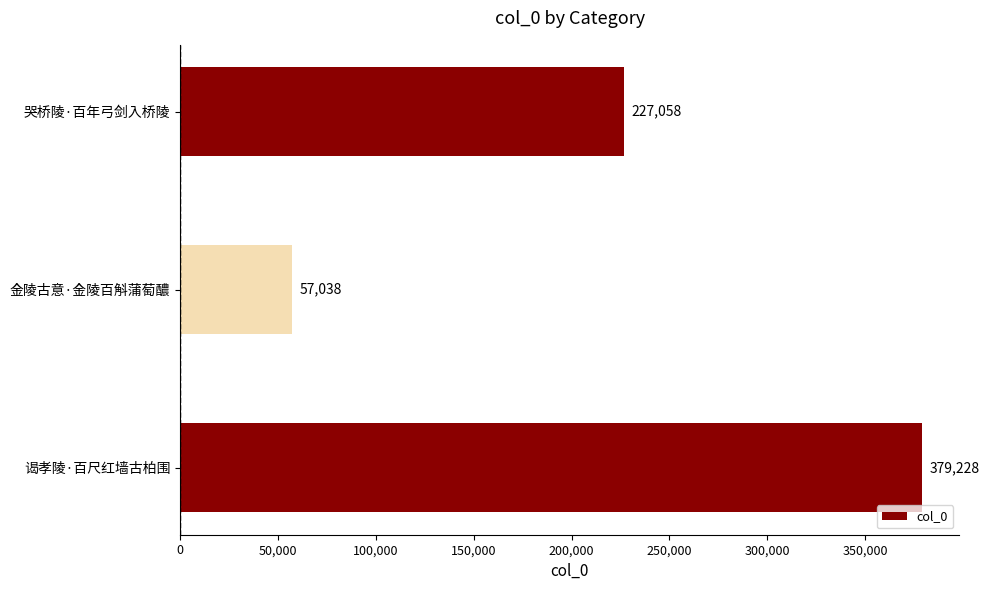

What is the average value?

221108